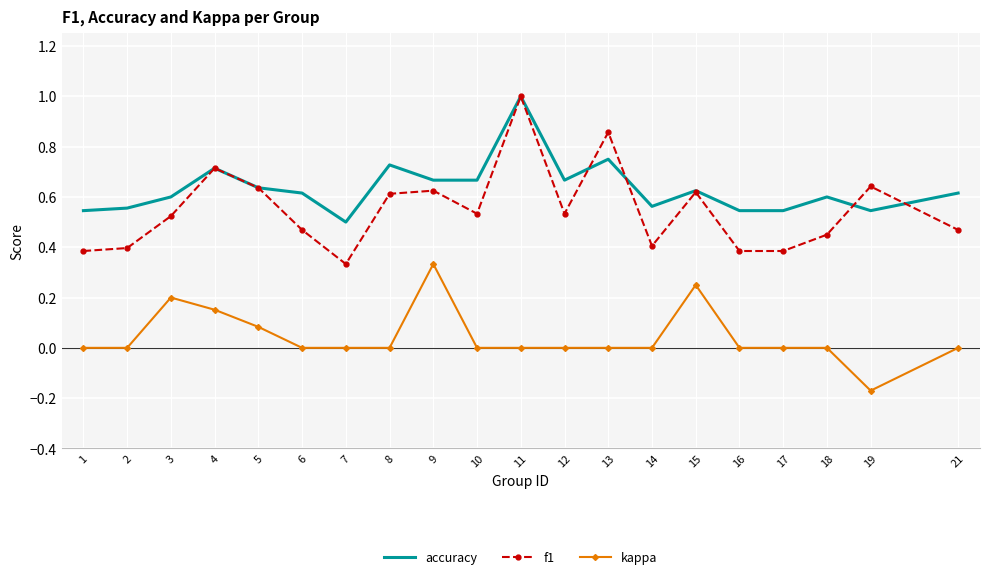

What is the greatest value displayed?

1.0